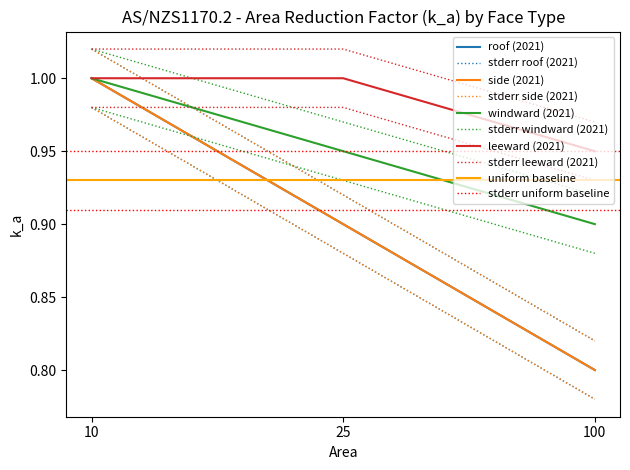

Is the value of leeward (2021) at 10 greater than the value of side (2021) at 25?

Yes